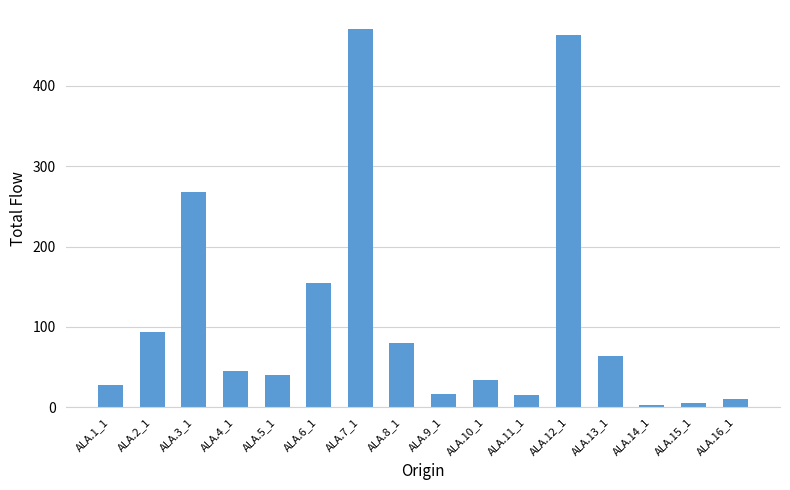

At which label does the data first exceed 45?

ALA.2_1